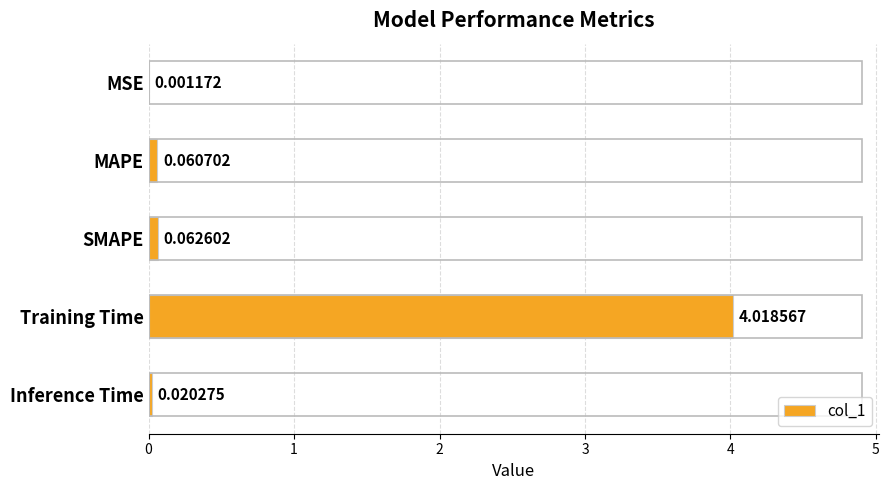

What is the average value?

0.8